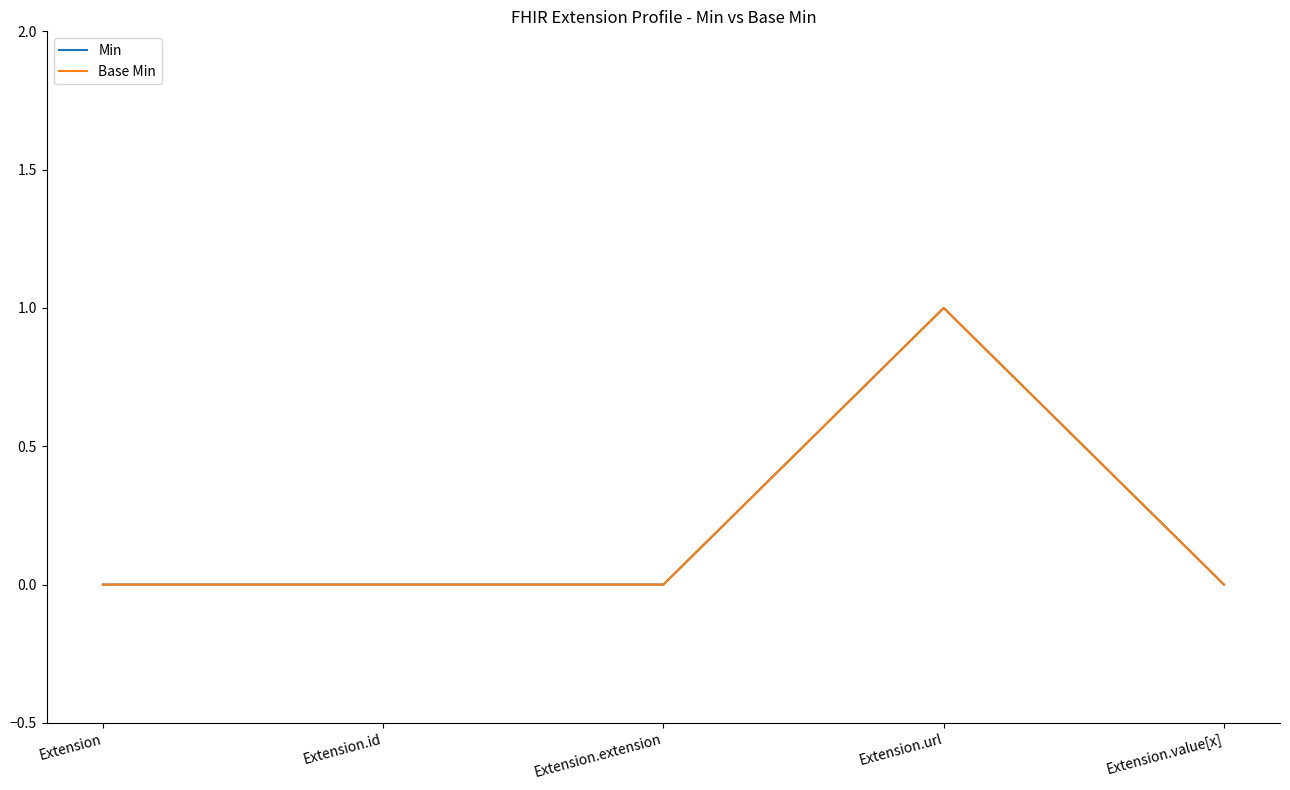

Does the chart have visible grid lines?

No